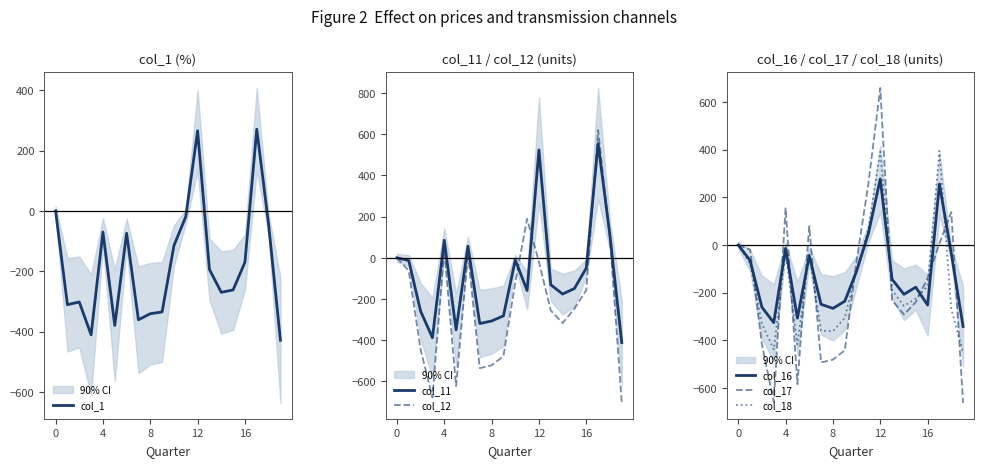

The value of col_18 at 8 is -247. True or false?

False